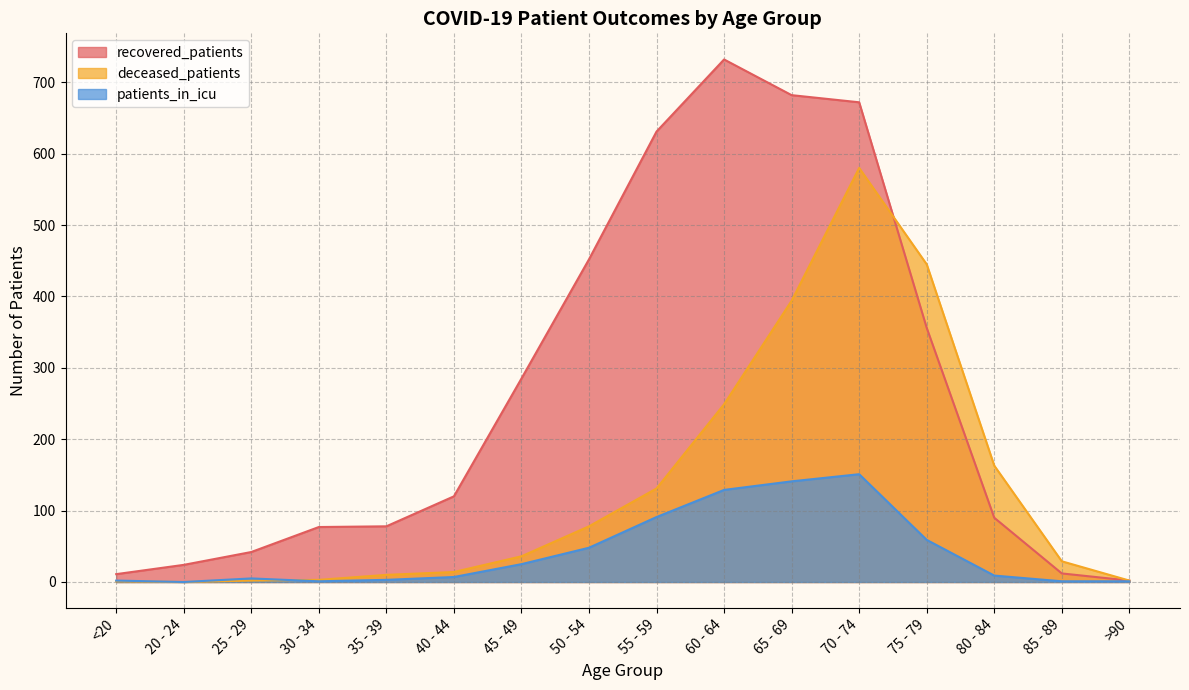

What is the sum of all recovered_patients values?

4266